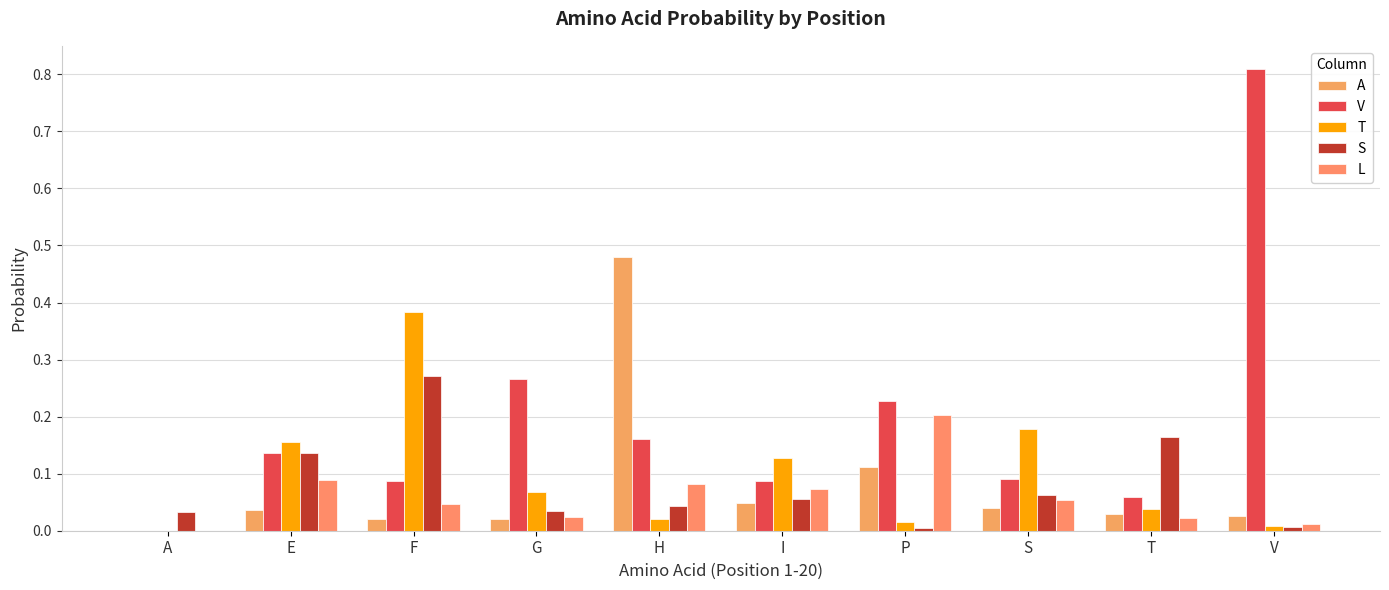

Which series has the largest range (max minus min)?

V